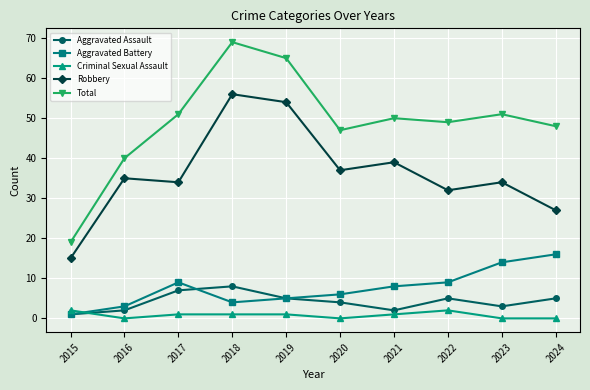

True or false: Robbery and Aggravated Battery cross at least once.

False